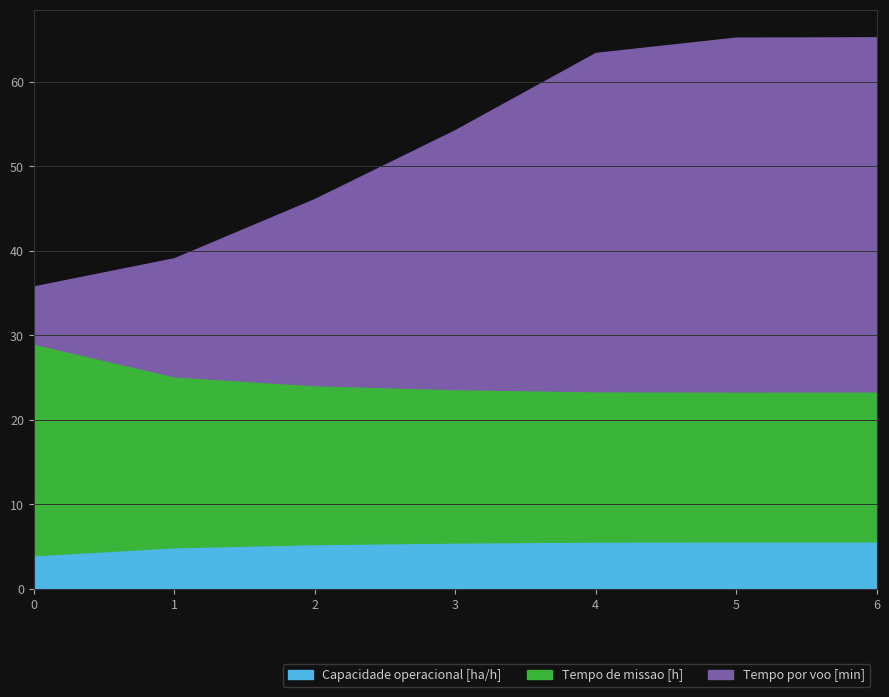

What is the minimum value shown in the chart?

4.0